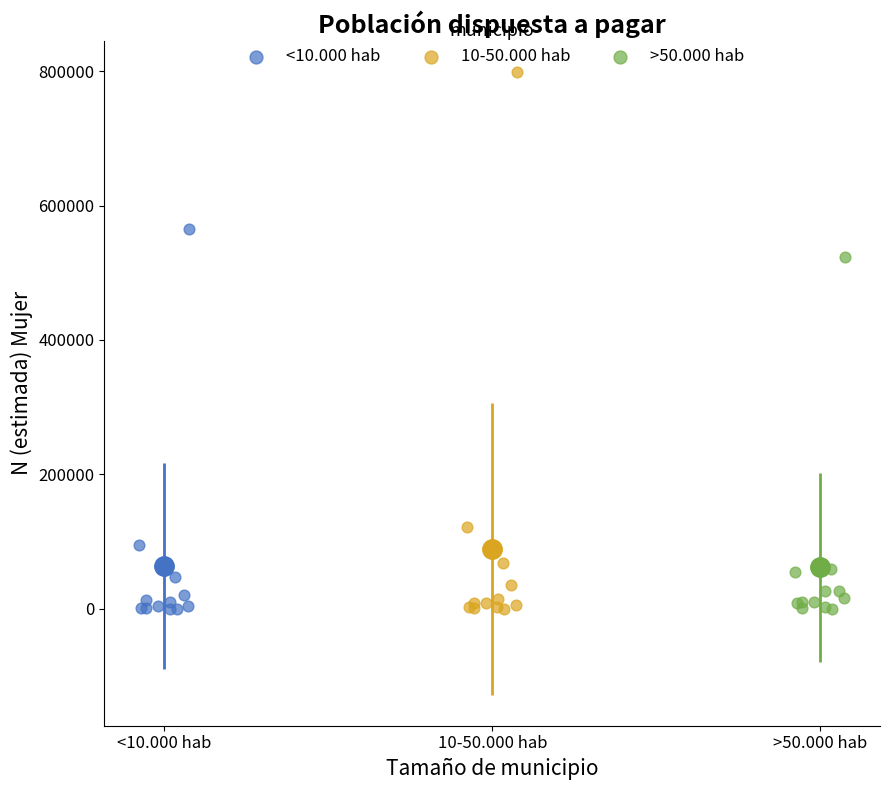

Which series has the largest Y range (max minus min)?

10-50.000 hab